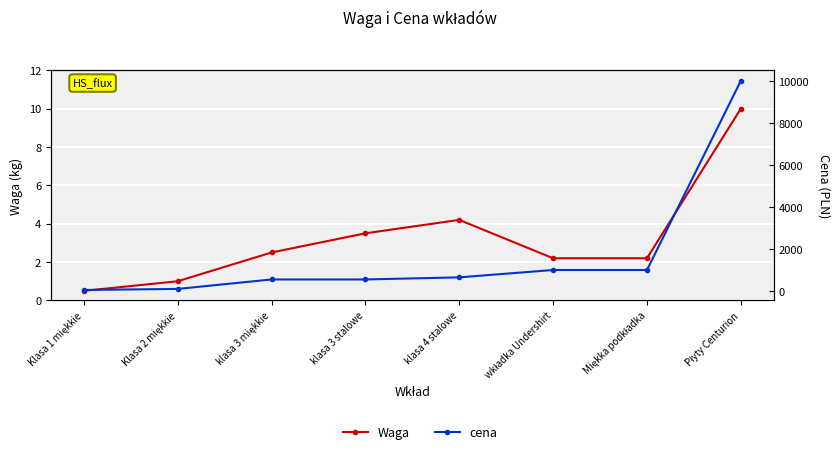

What is the value of the cena point at the 6th from the left?

1000.0